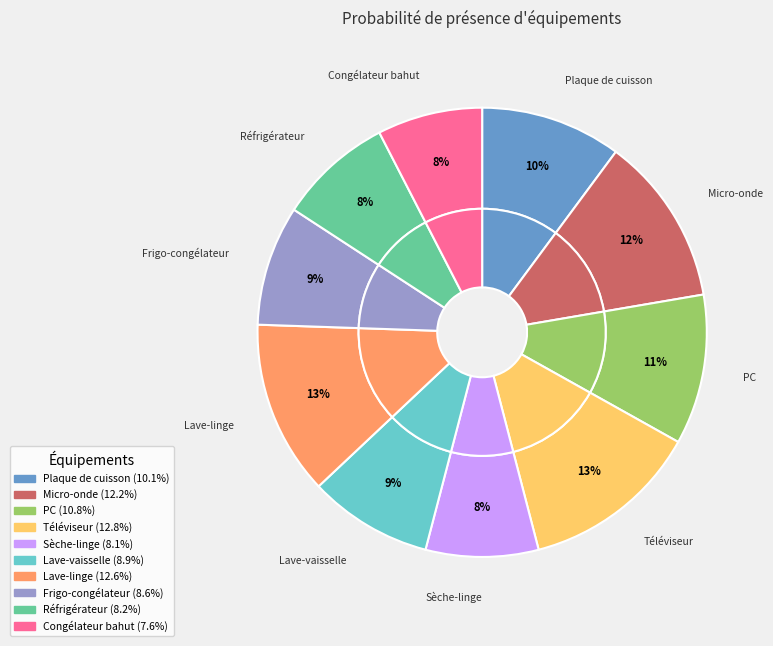

Does TV1 represent more than half of the total?

No